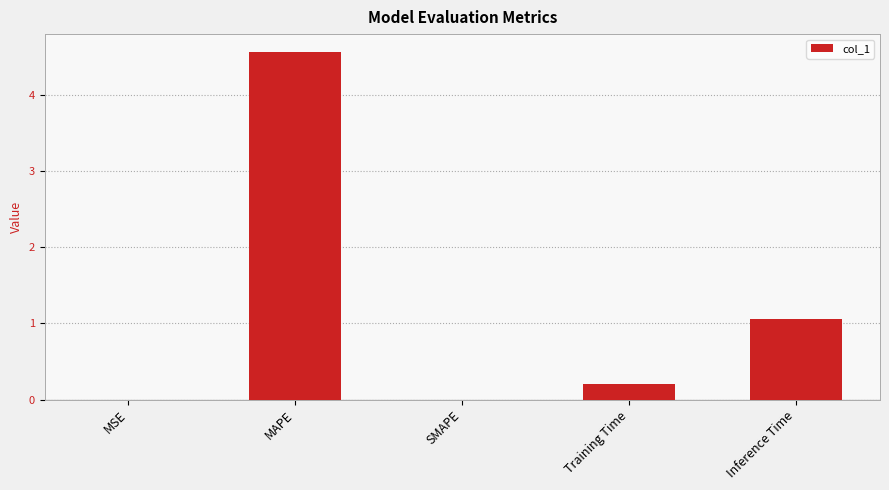

What is the maximum value shown in the chart?

4.6